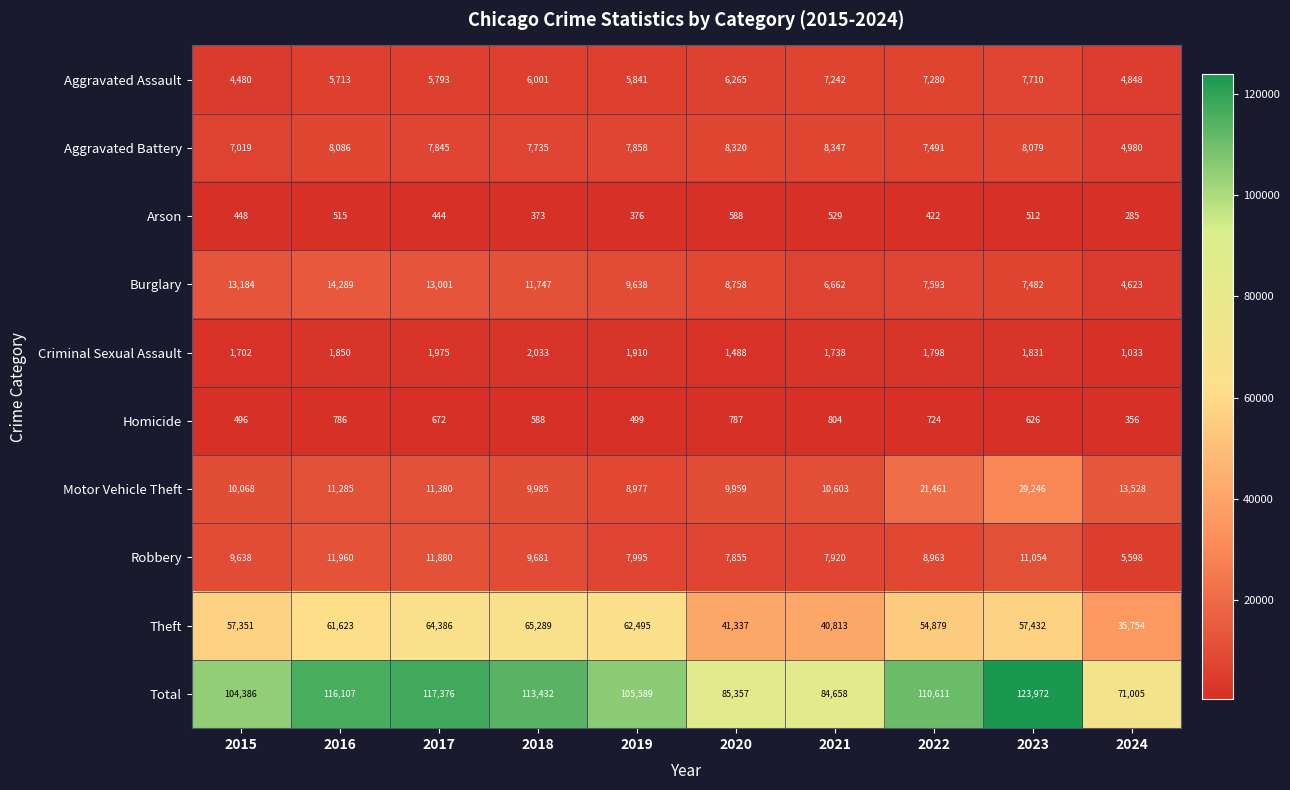

What is the total value across all series at 2022?

221222